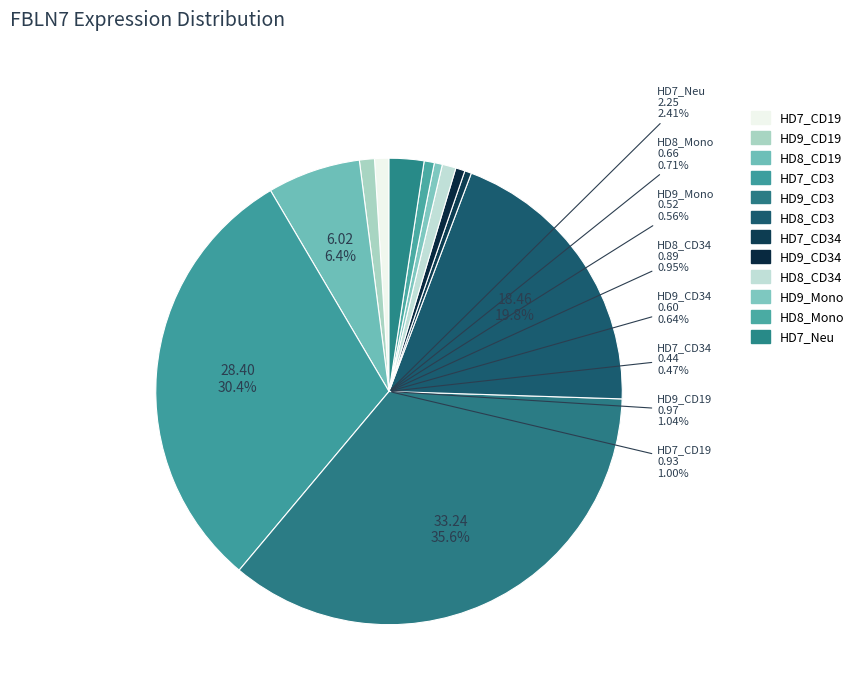

What percentage do HD7_CD3 and HD7_CD19 together represent?

31.4%